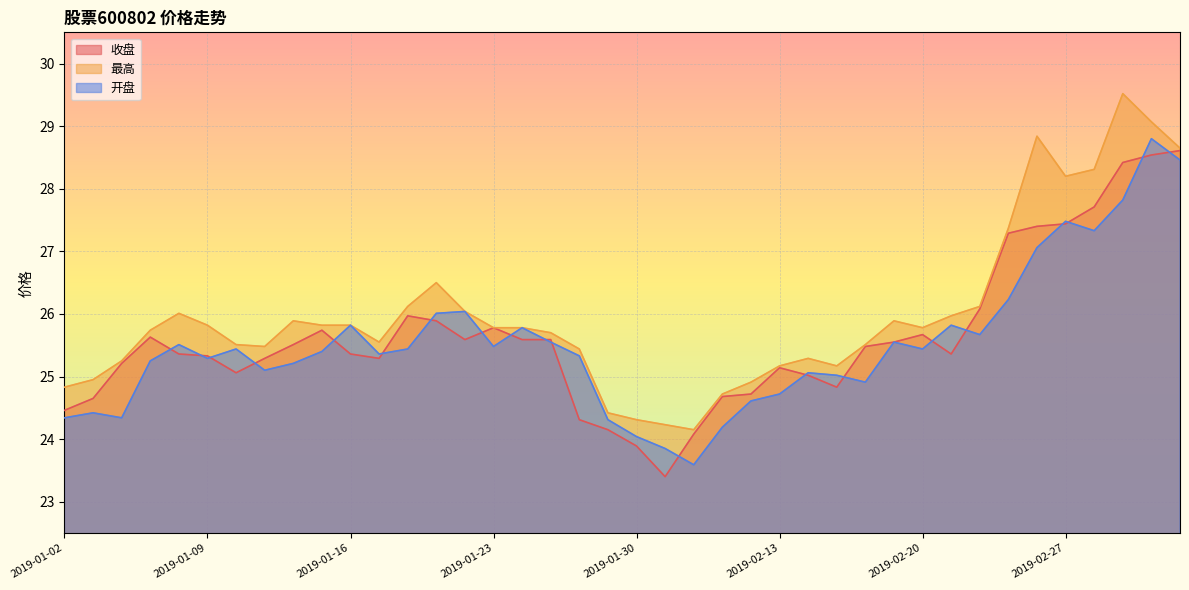

Between which two adjacent categories do 开盘 and 收盘 first intersect?

2019-01-07 and 2019-01-08